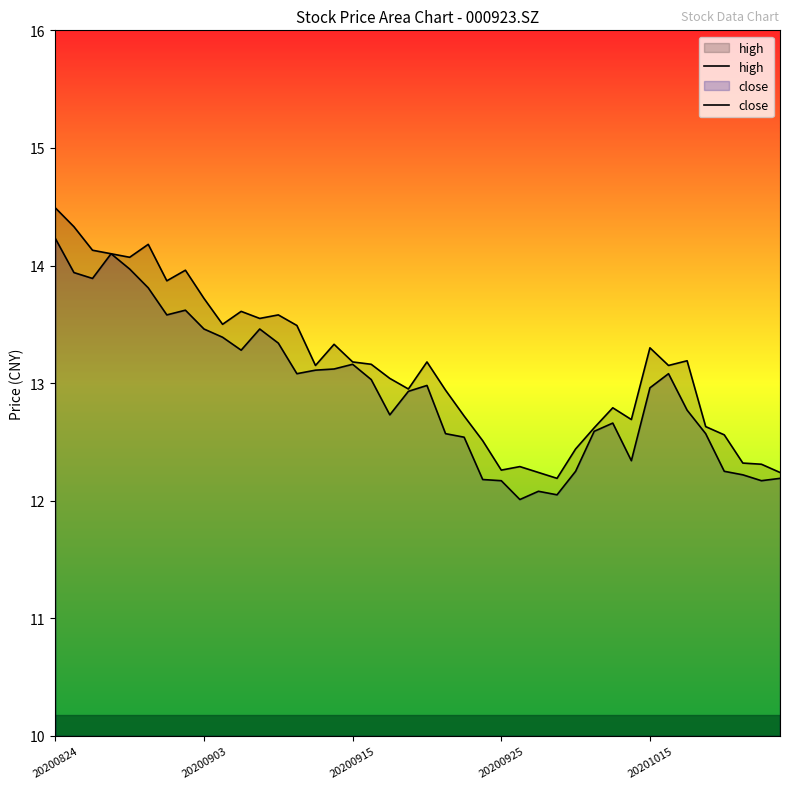

True or false: high and close cross at least once.

False